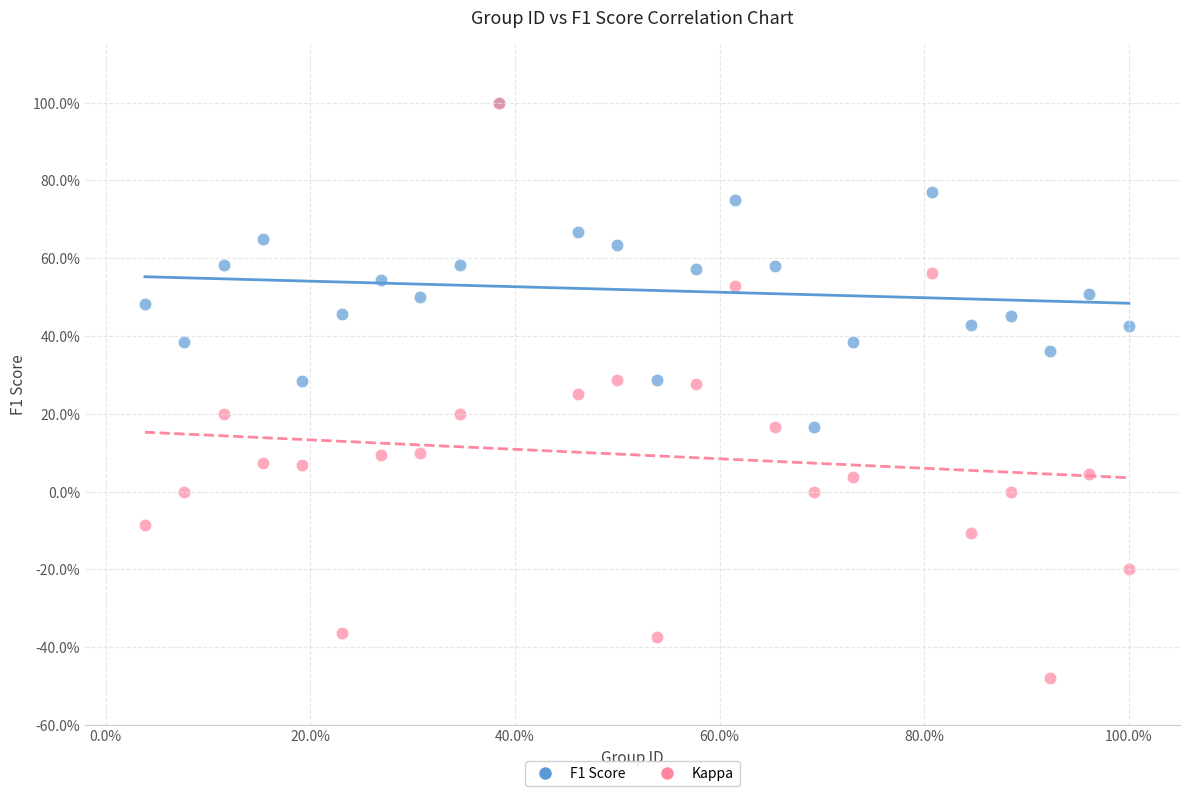

Which series contains the lowest Y value?

Kappa